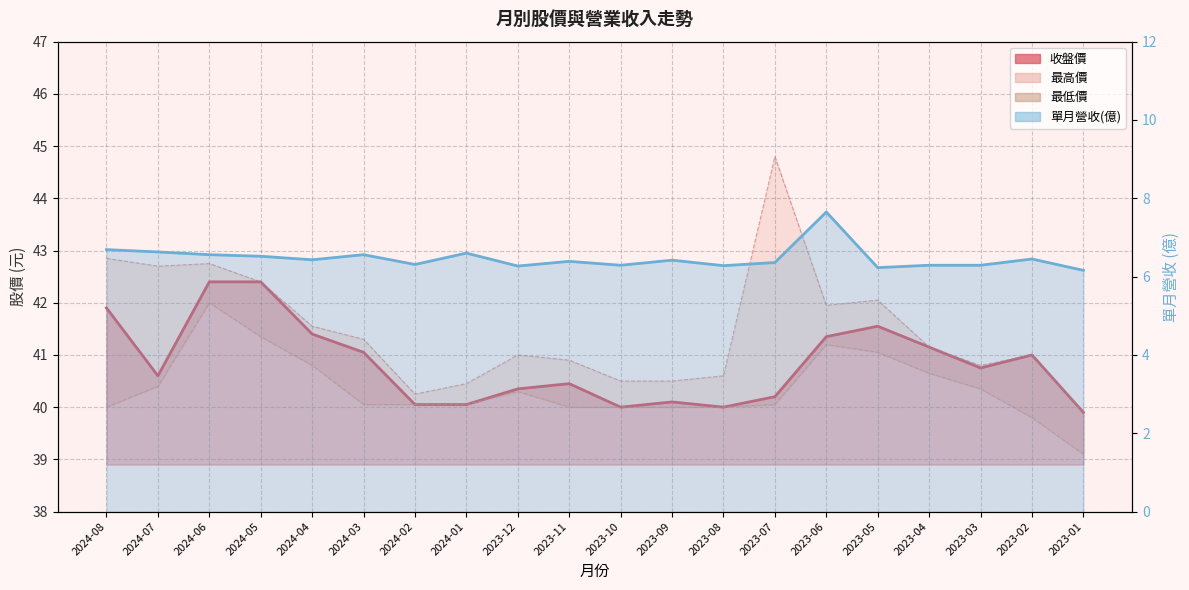

True or false: 單月營收(億) and 收盤價 intersect in this chart.

False